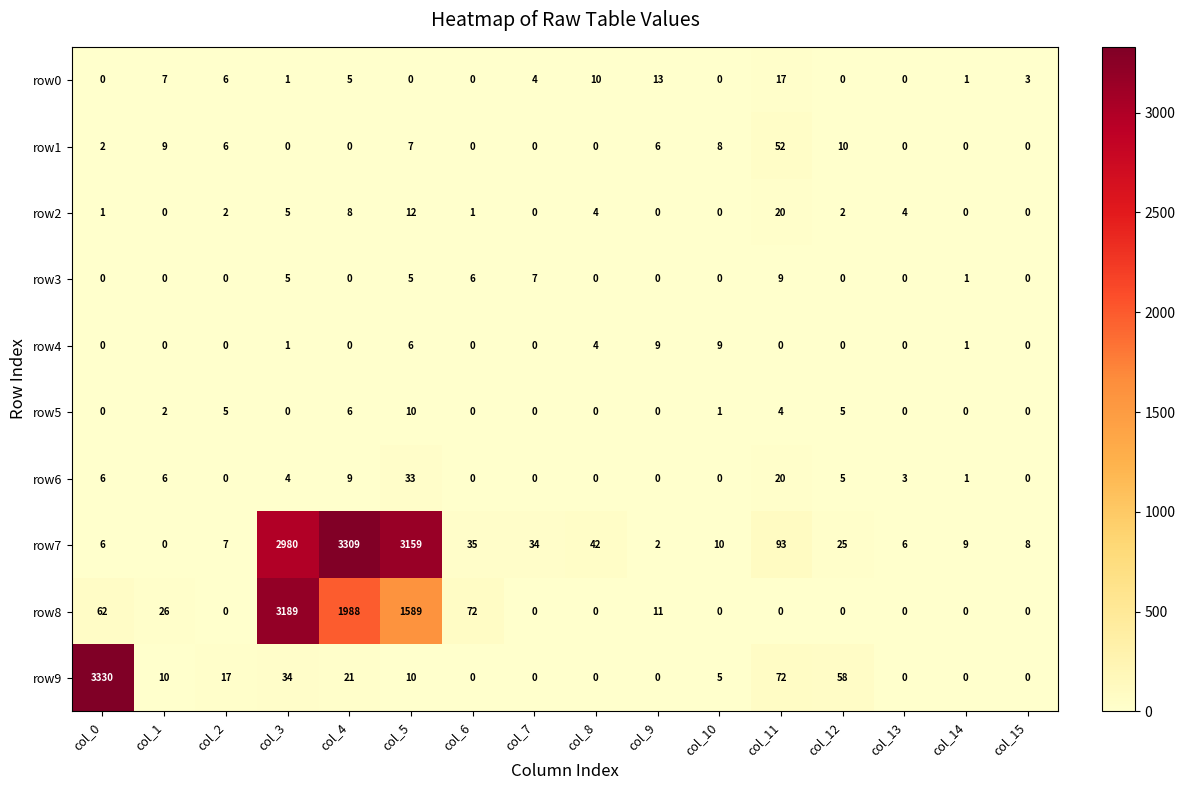

How many data points does each series have?

16